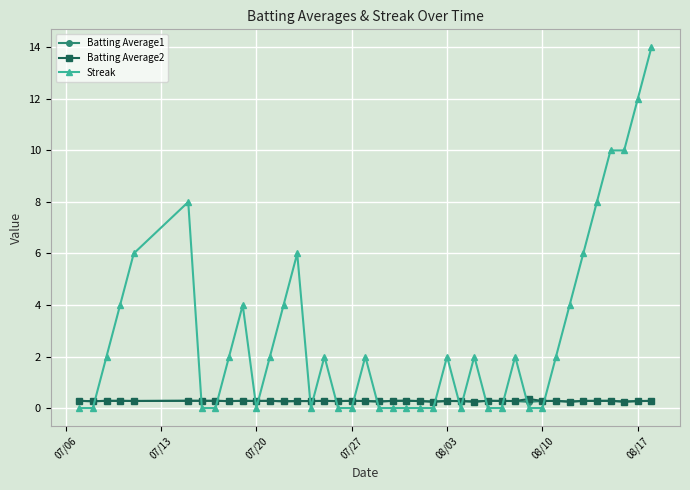

Which series has the largest total across all categories?

Streak